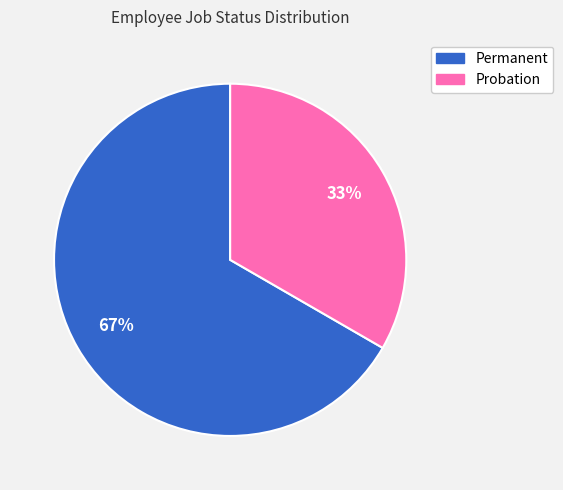

Is it true that Permanent is 57% of the pie?

False